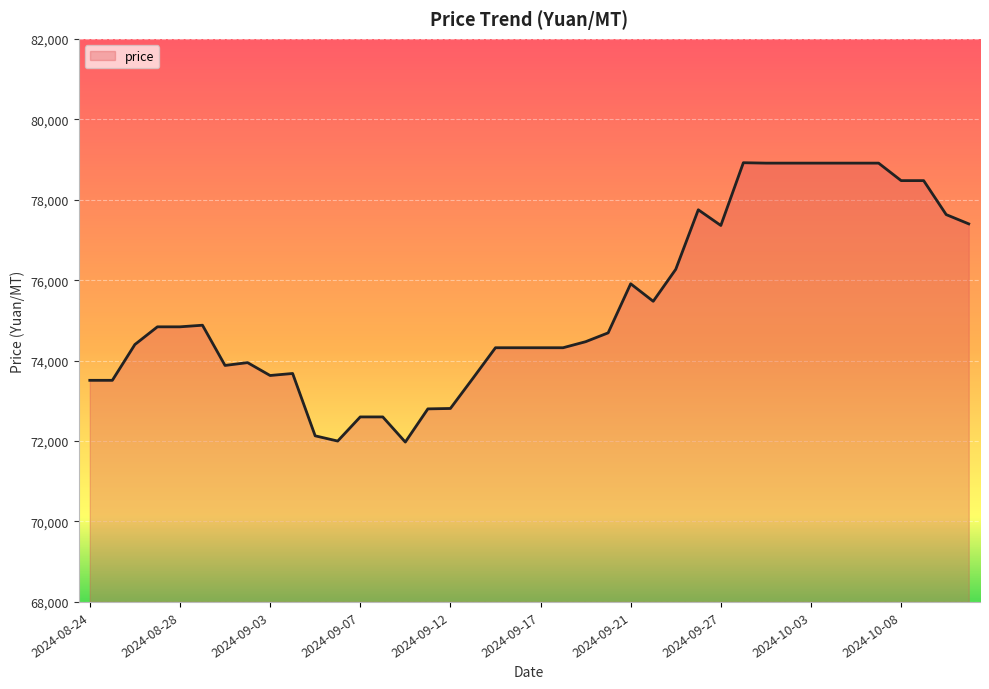

What is the minimum value shown in the chart?

71975